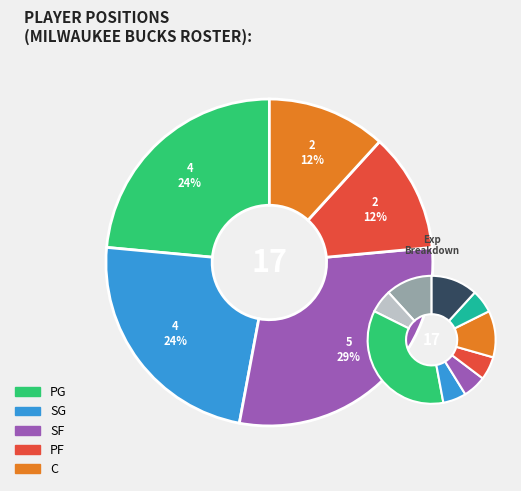

To the nearest percent, what is the average slice percentage?

20%